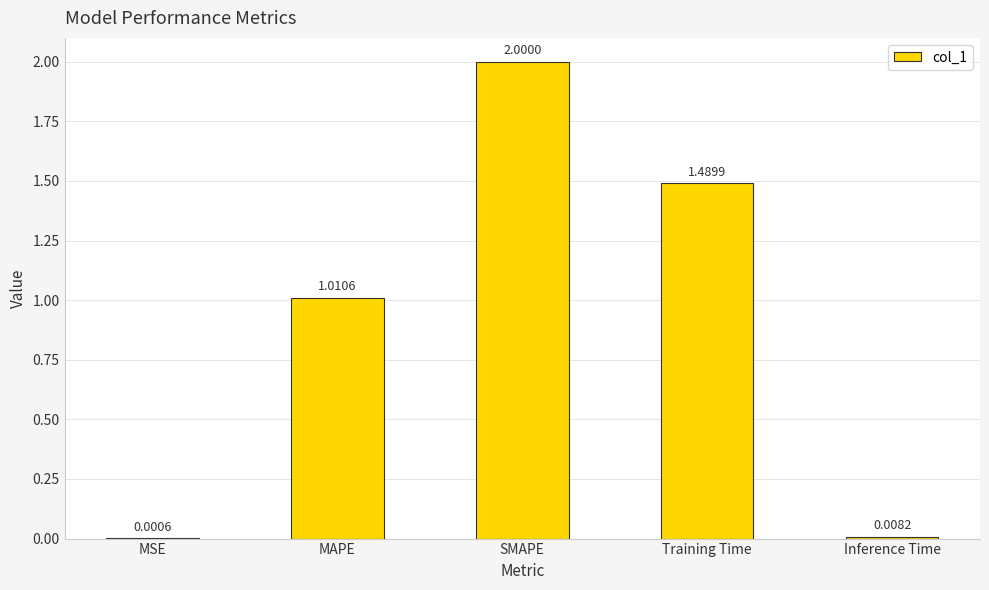

How many series are shown in this chart?

1